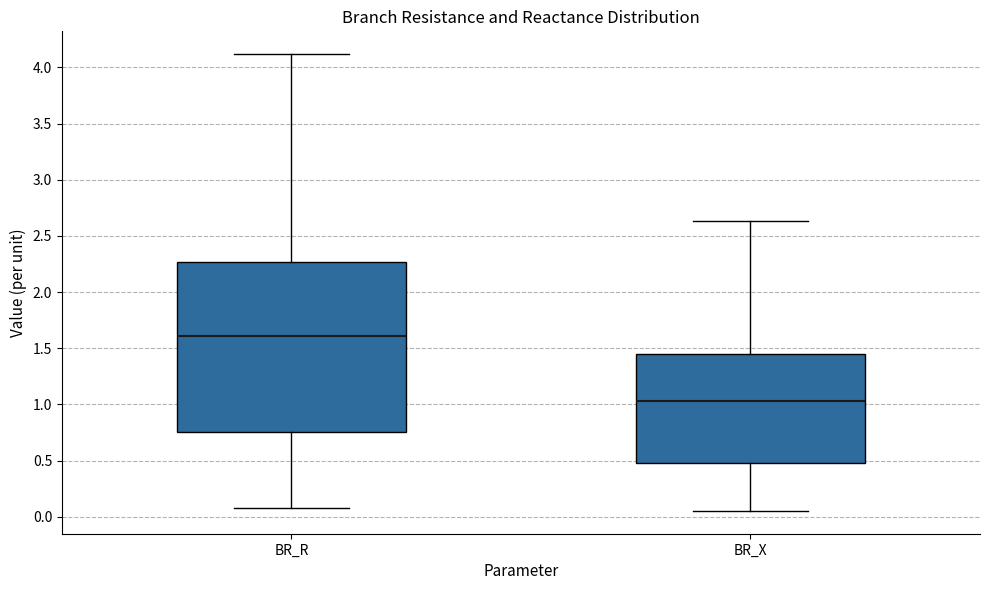

Comparing the boxes themselves (not the whiskers), which one is the tallest?

BR_R